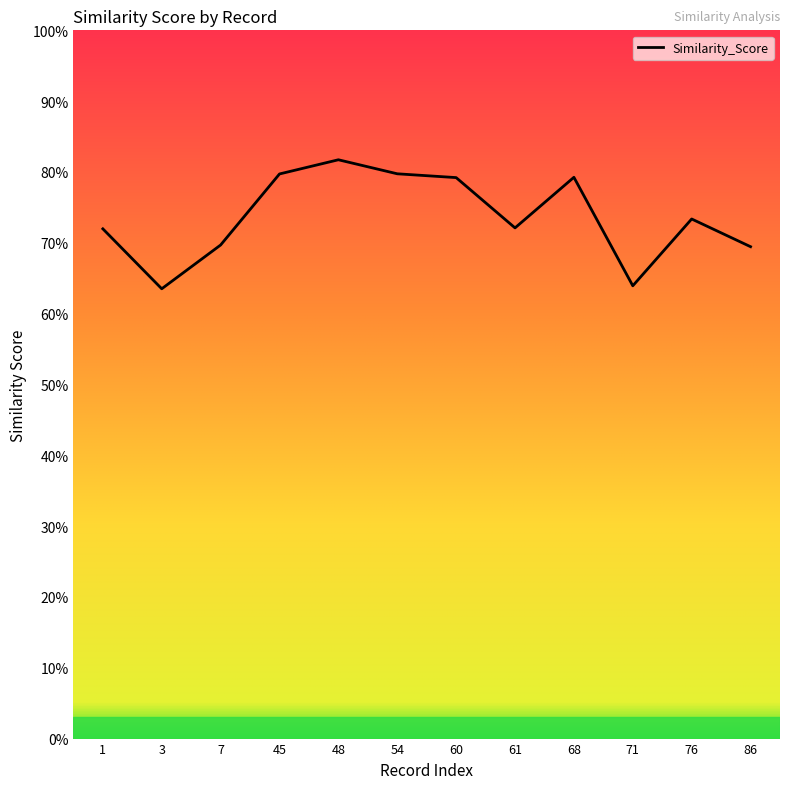

What is the value of the 6th point from the left?

0.8